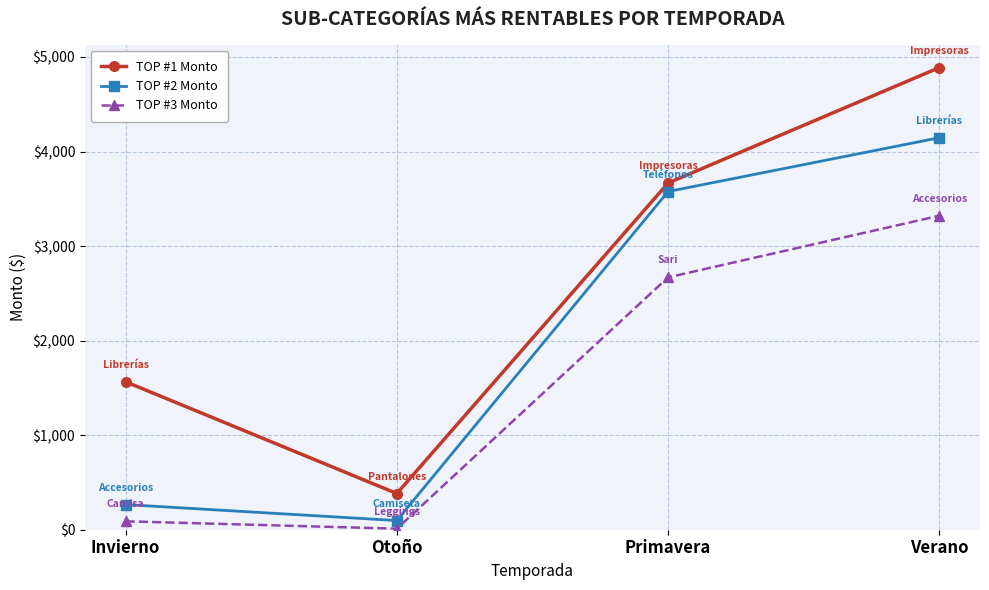

True or false: TOP #2 Monto and TOP #1 Monto intersect in this chart.

False